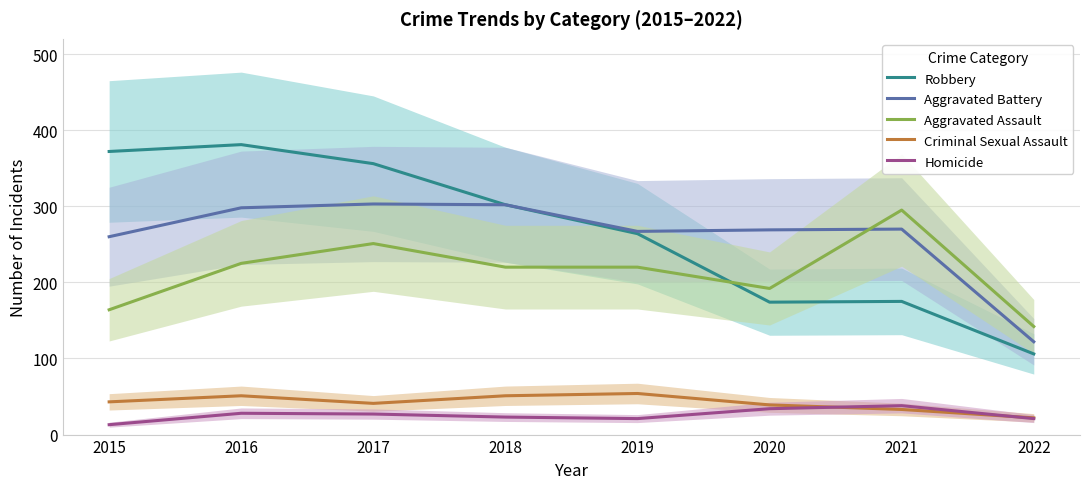

The value of Homicide at 2021 is 64. True or false?

False